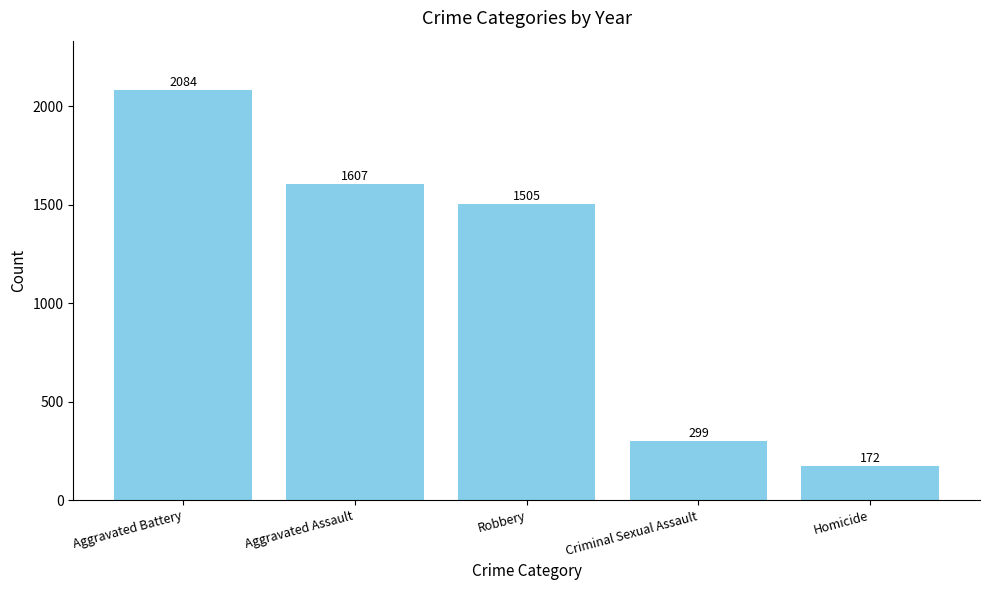

List the labels in order of value, largest first.

Aggravated Battery, Aggravated Assault, Robbery, Criminal Sexual Assault, Homicide